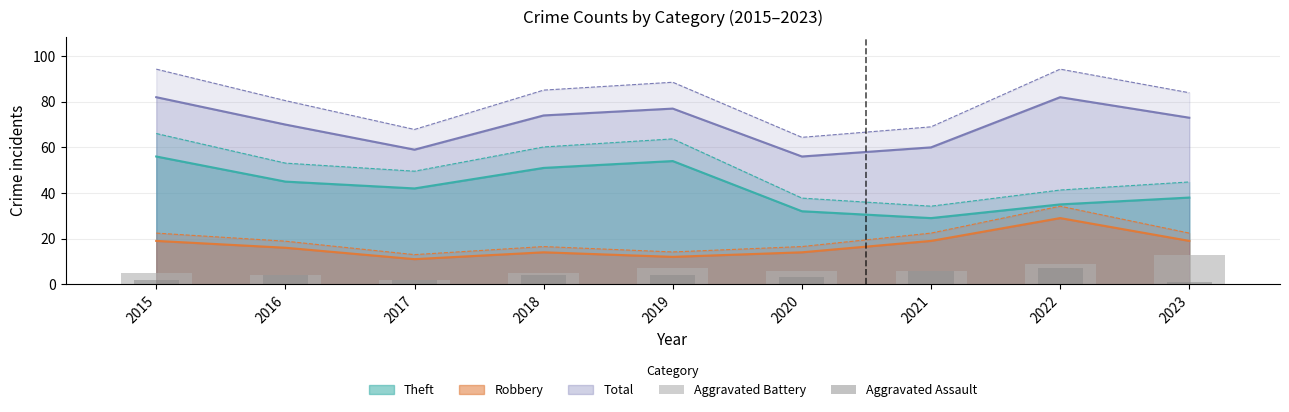

Read the Aggravated Assault value at 2017.

2